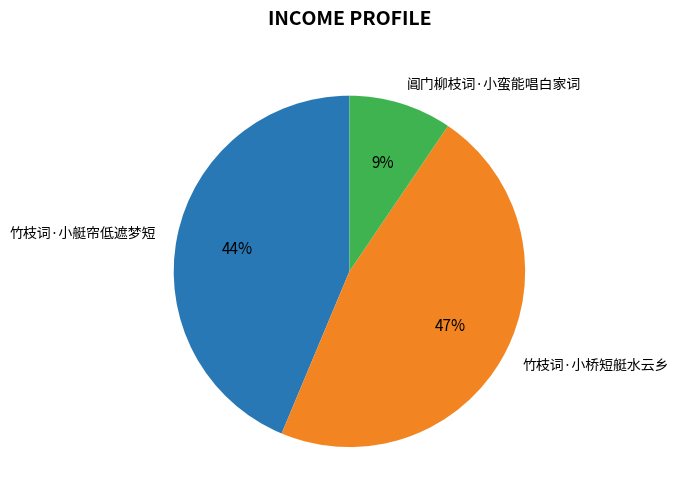

Which category has the biggest portion of the pie?

竹枝词·小桥短艇水云乡